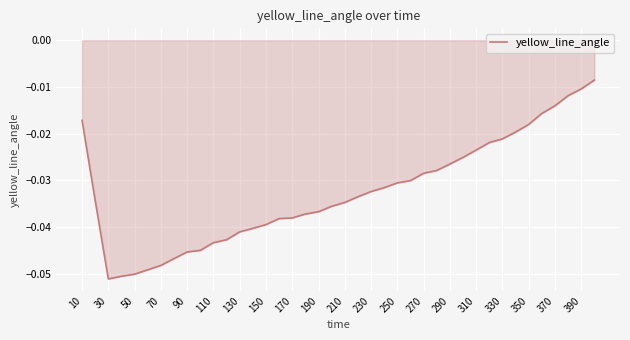

How many categories are shown in the chart?

40